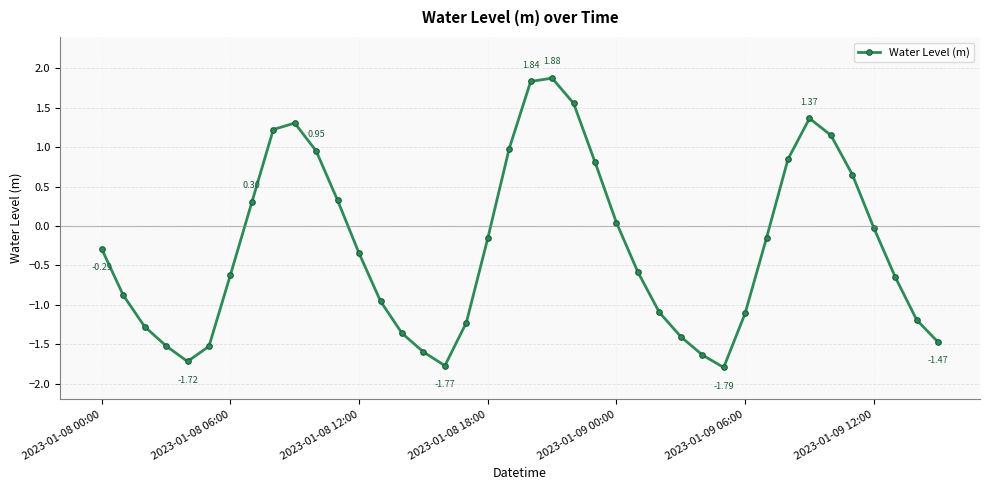

True or false: the data has more than 1 interior local peaks.

True